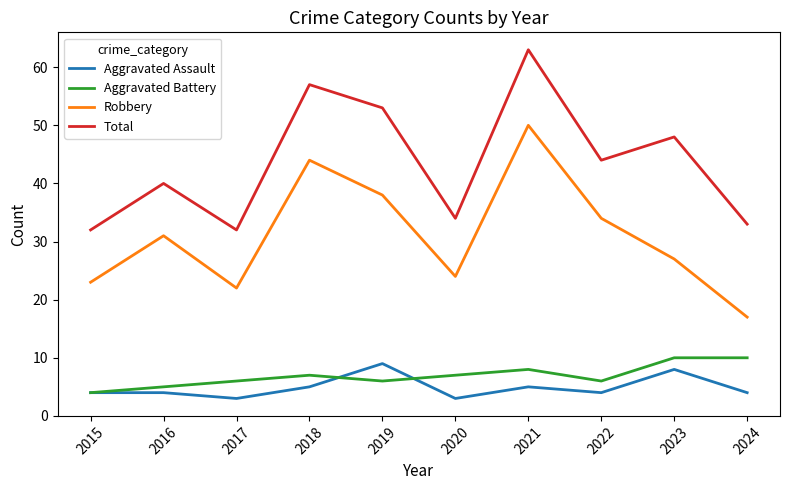

Between 2019 and 2023, which series saw the biggest shift?

Robbery